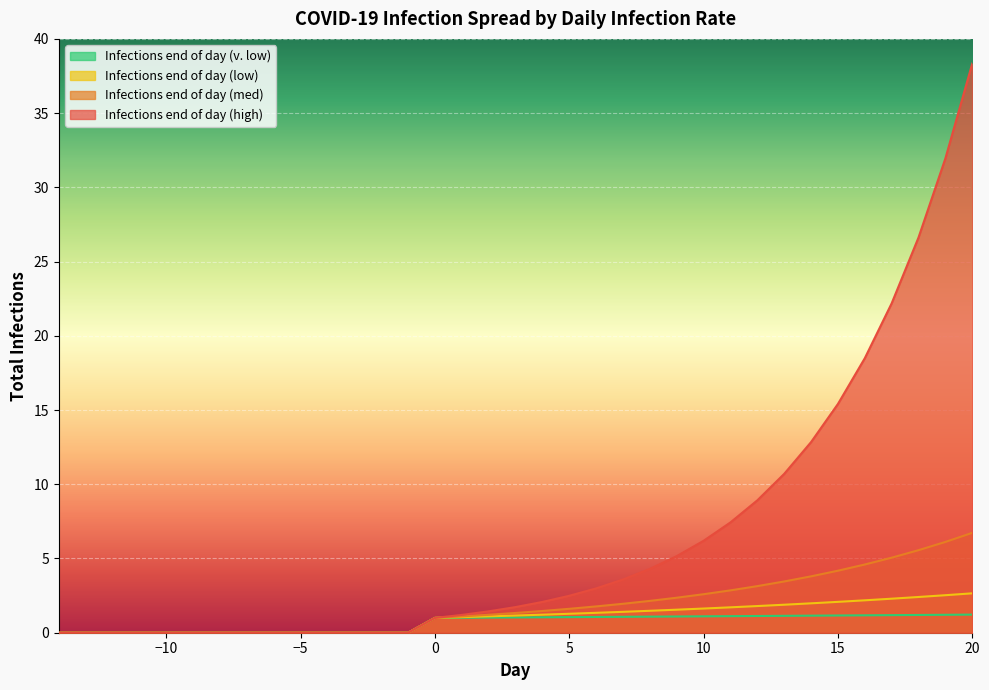

List the labels in order of Infections end of day (v. low) value, smallest first.

-14, -13, -12, -11, -10, -9, -8, -7, -6, -5, -4, -3, -2, -1, 0, 1, 2, 3, 4, 5, 6, 7, 8, 9, 10, 11, 12, 13, 14, 15, 16, 17, 18, 19, 20